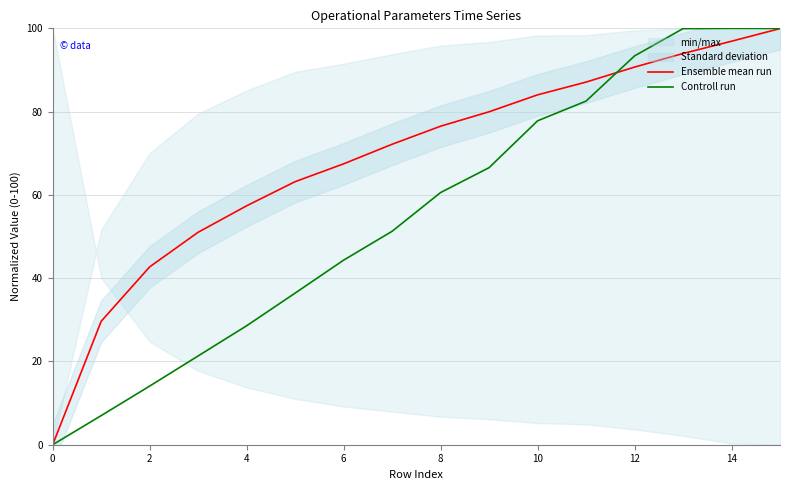

Read the Ensemble mean run value at 8.

76.5